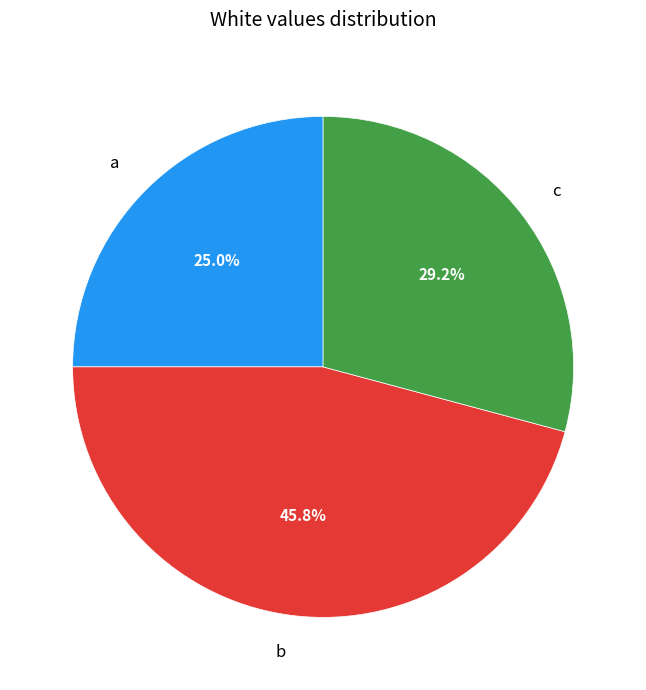

Which has a higher value, a or c?

c